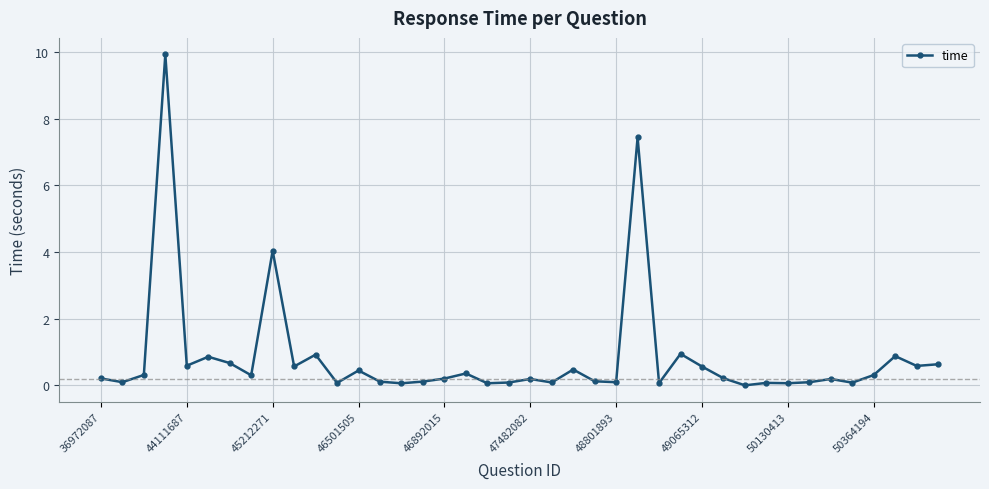

True or false: there are more than 1 points higher than both neighbors.

True